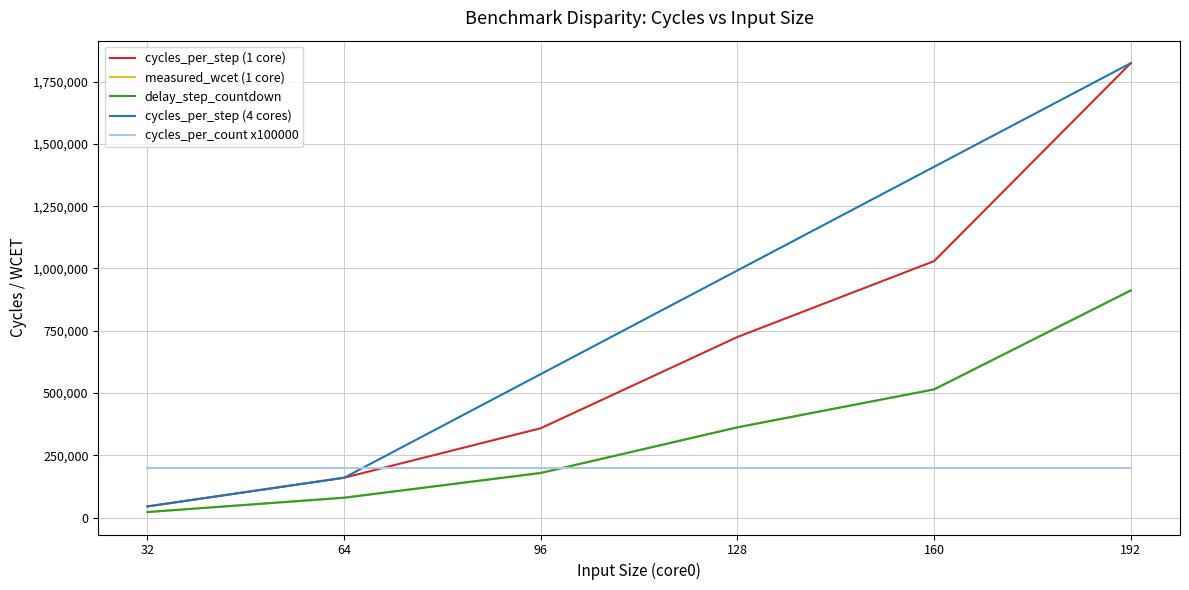

What is the value of the 2 cores (read attack) point at the 6th from the left?

911936